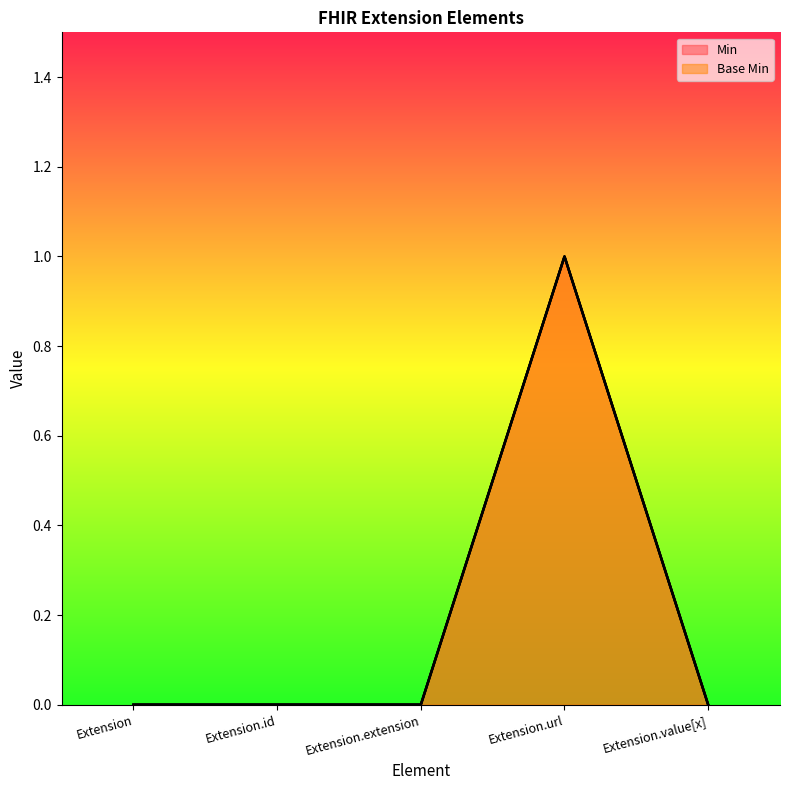

What position from the right is Extension.id?

4